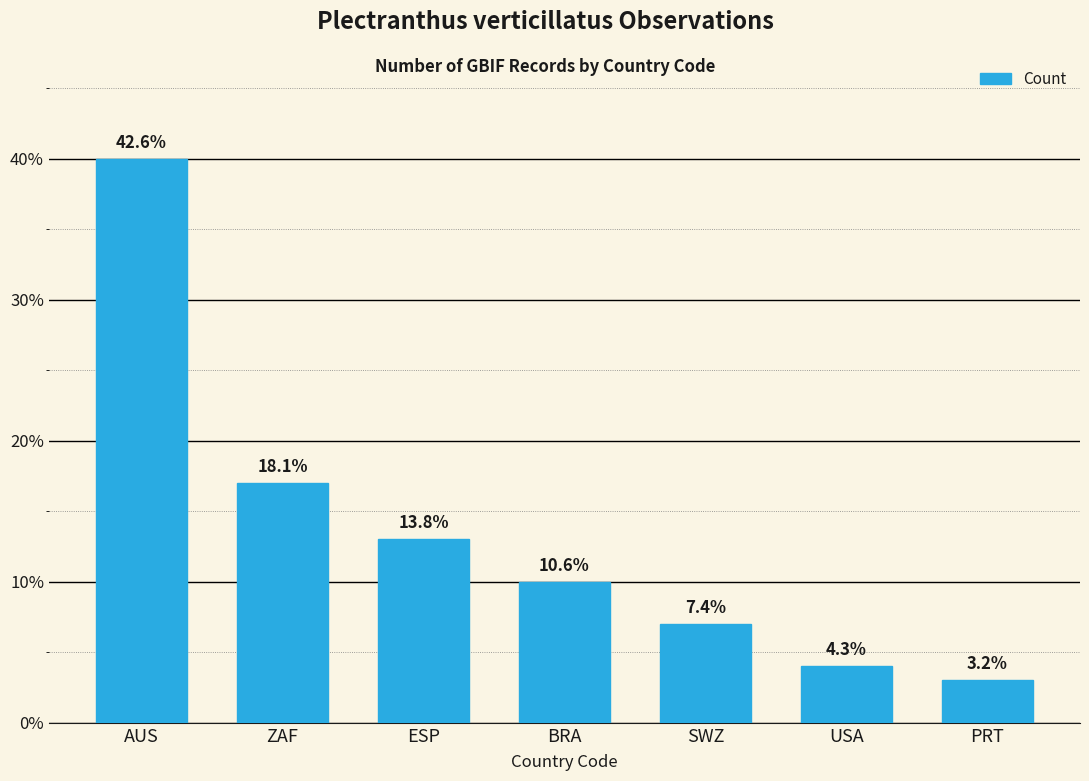

Are the bars horizontal?

No